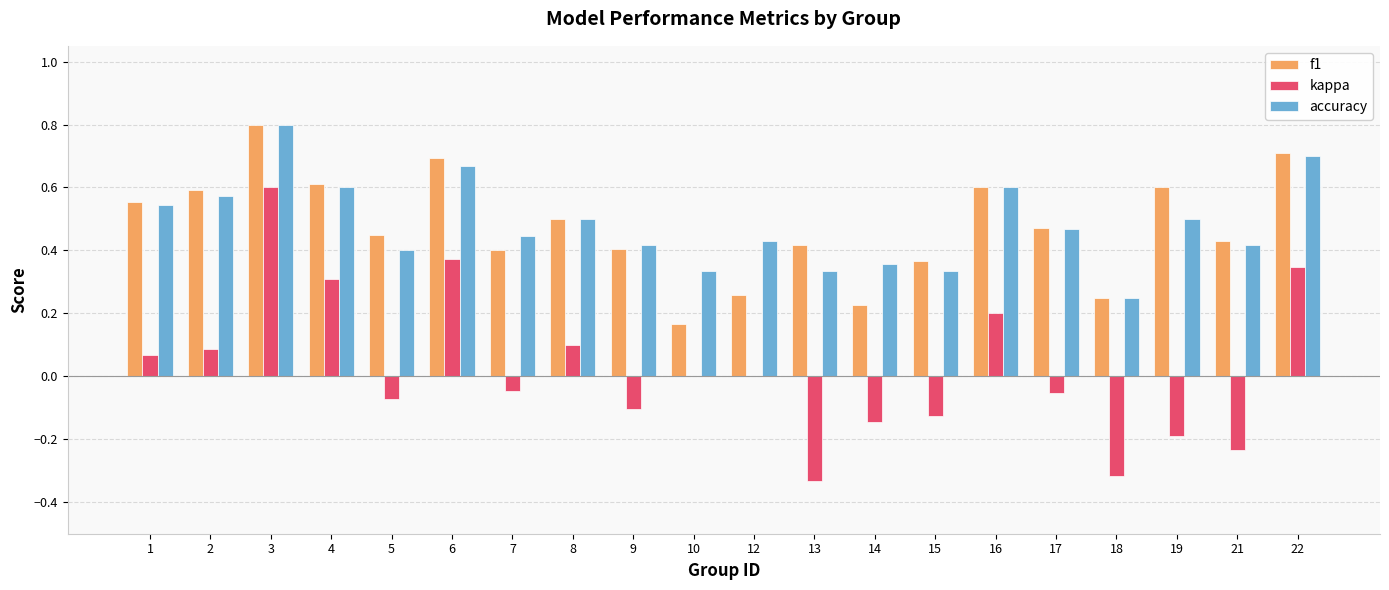

What is the highest value of the accuracy series?

0.8